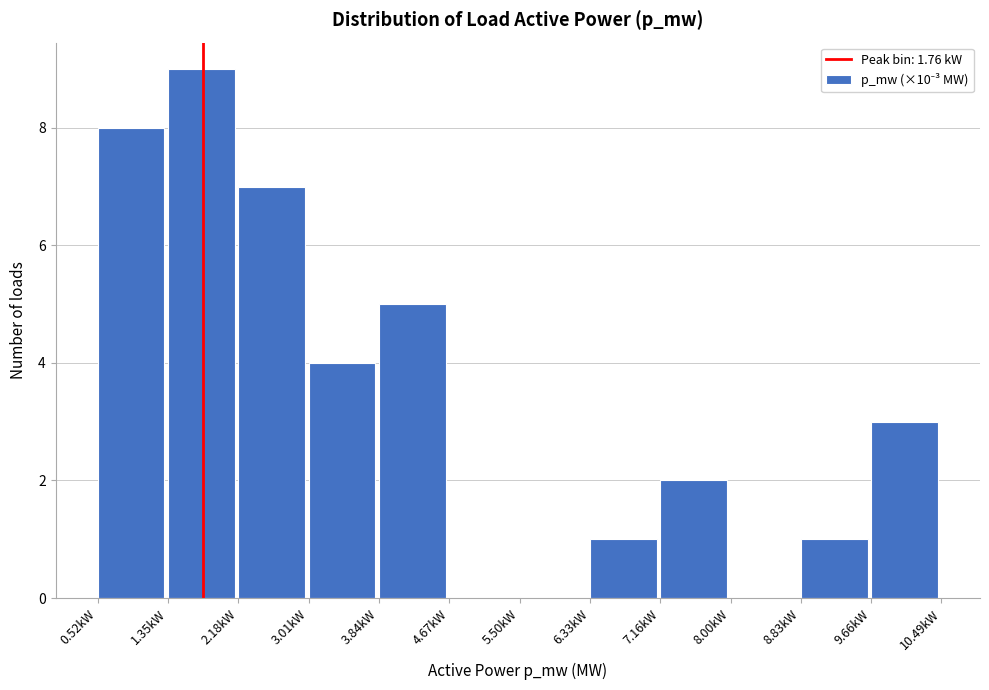

Reading left to right, list every bar in this chart as the range it spans on the x-axis followed by its height. Neither the bar edges nor the heights are printed on the chart, so give them approximately, as read against the axes.

0.5 to 1.3: 8
1.3 to 2.2: 9
2.2 to 3.0: 7
3.0 to 3.8: 4
3.8 to 4.7: 5
4.7 to 5.5: 0
5.5 to 6.3: 0
6.3 to 7.2: 1
7.2 to 8.0: 2
8.0 to 8.8: 0
8.8 to 9.7: 1
9.7 to 10.5: 3